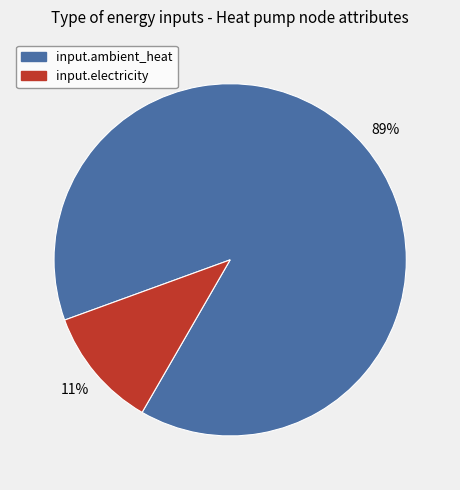

To the nearest percent, what is the difference between the largest and smallest slice percentages?

78%